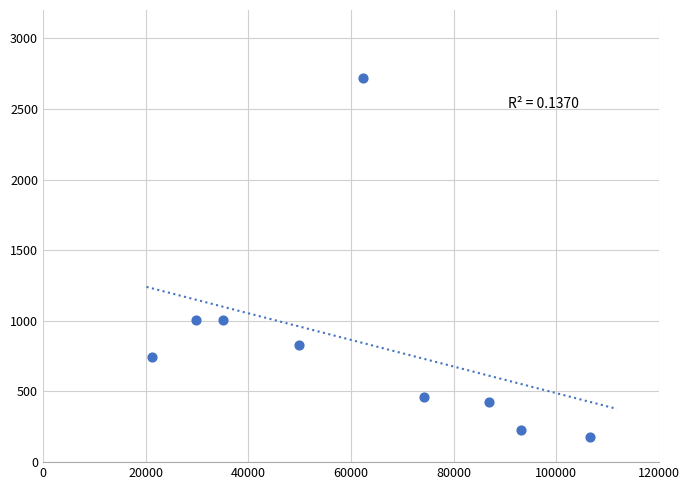

What is the average X value?

62152